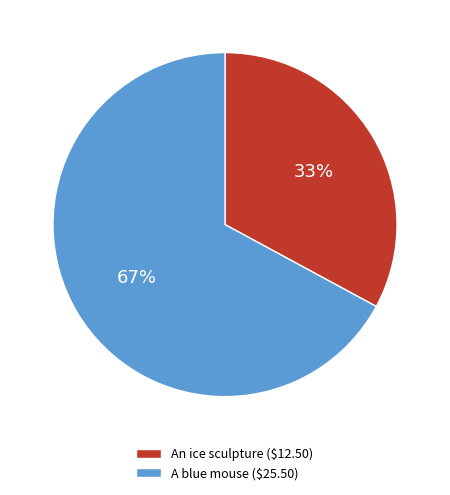

To the nearest percent, what is the difference between the largest and smallest slice percentages?

34%